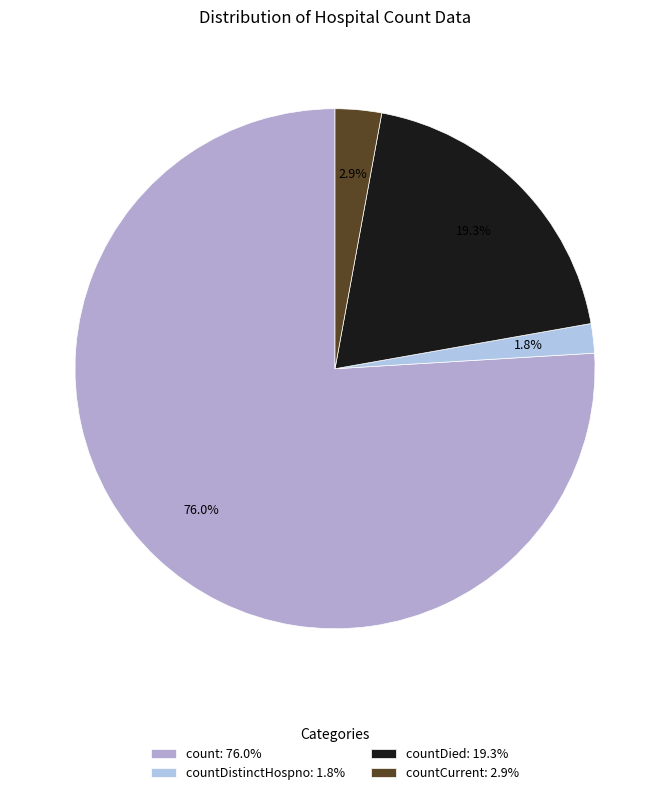

To the nearest percent, what is the difference between the largest and smallest slice percentages?

74%